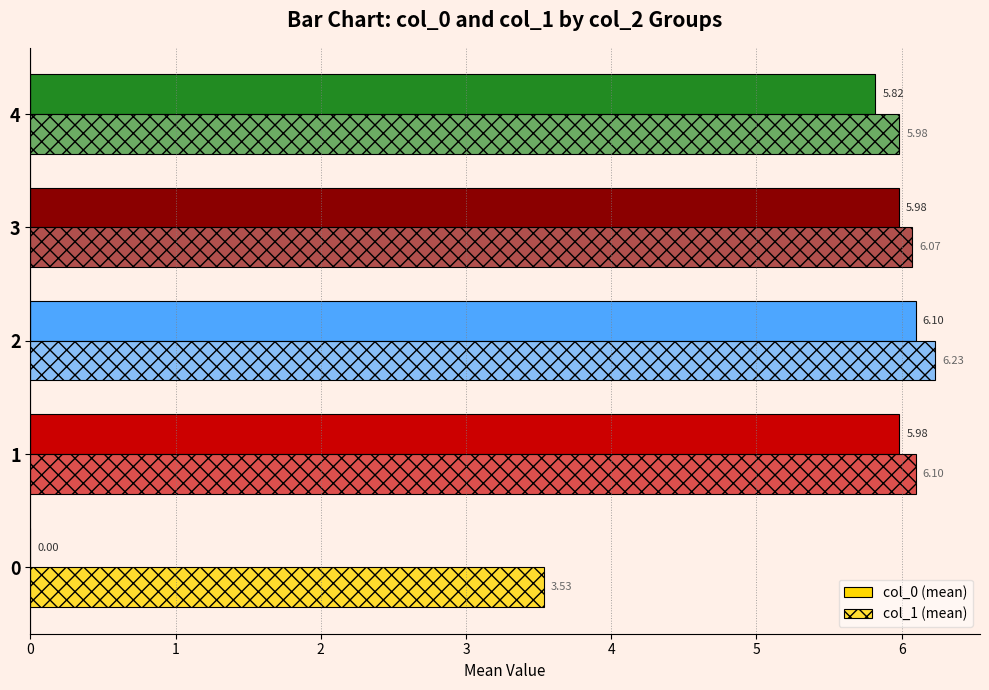

How many data points does each series have?

5